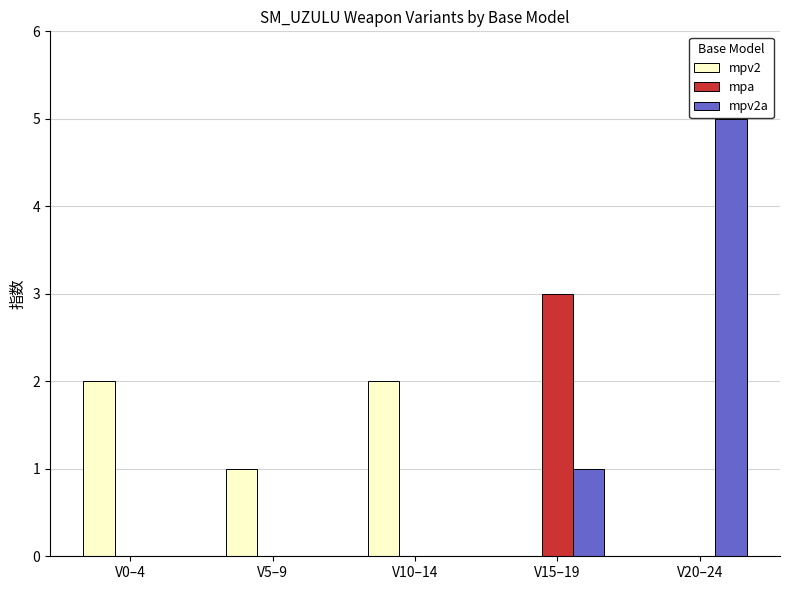

At which label is mpv2a closest to 2?

V15–19